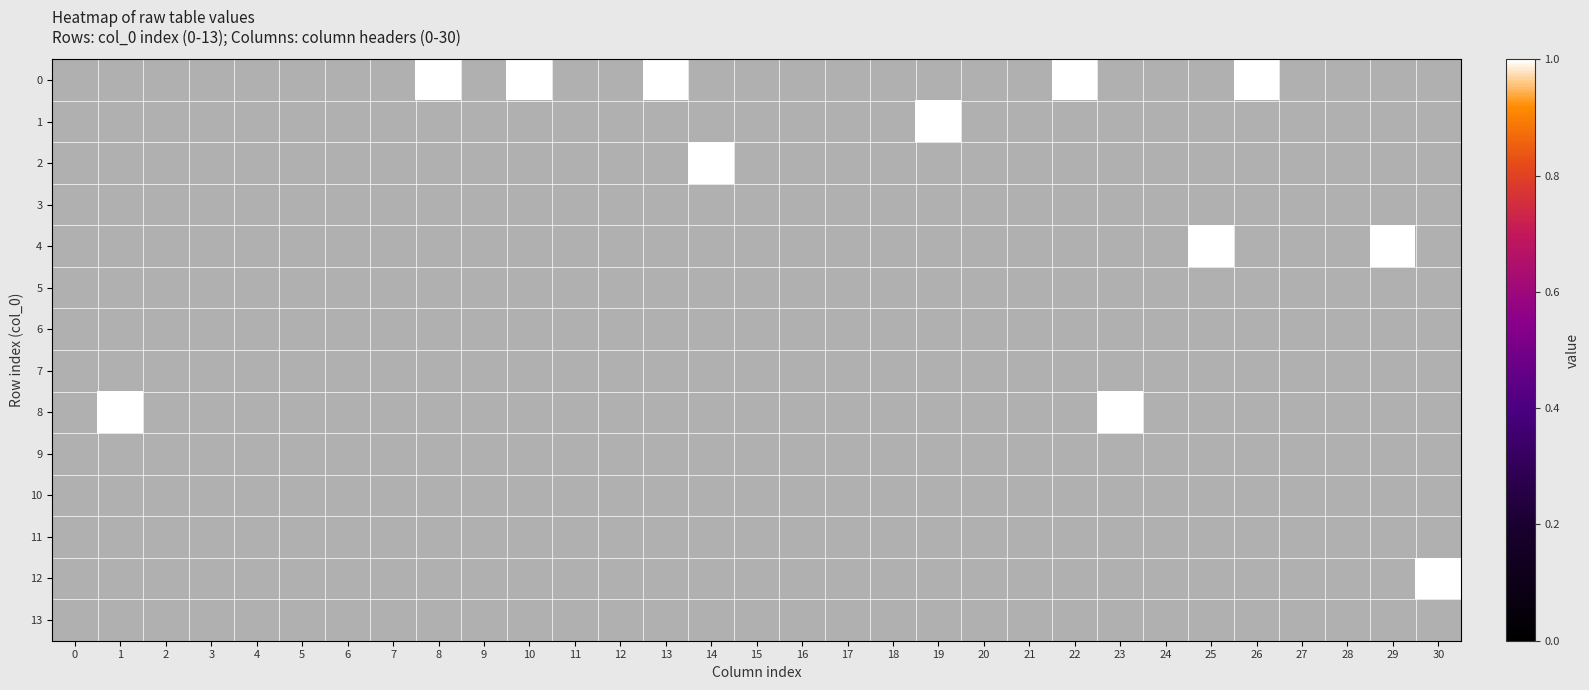

What is the maximum value shown in the chart?

1